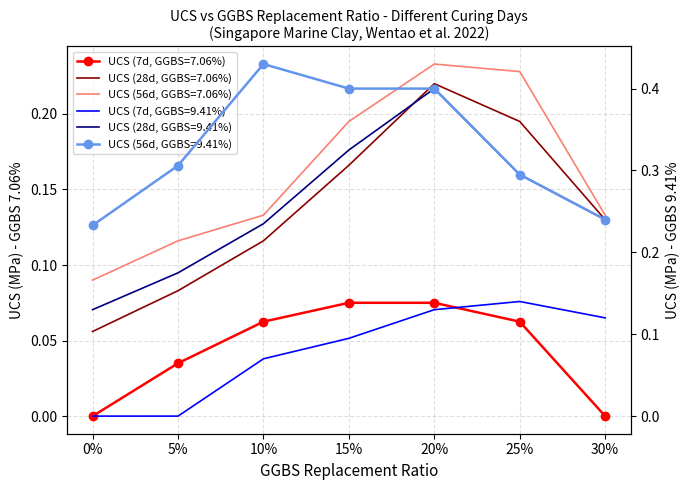

Which series has the largest range (max minus min)?

UCS (28d, GGBS=9.41%)